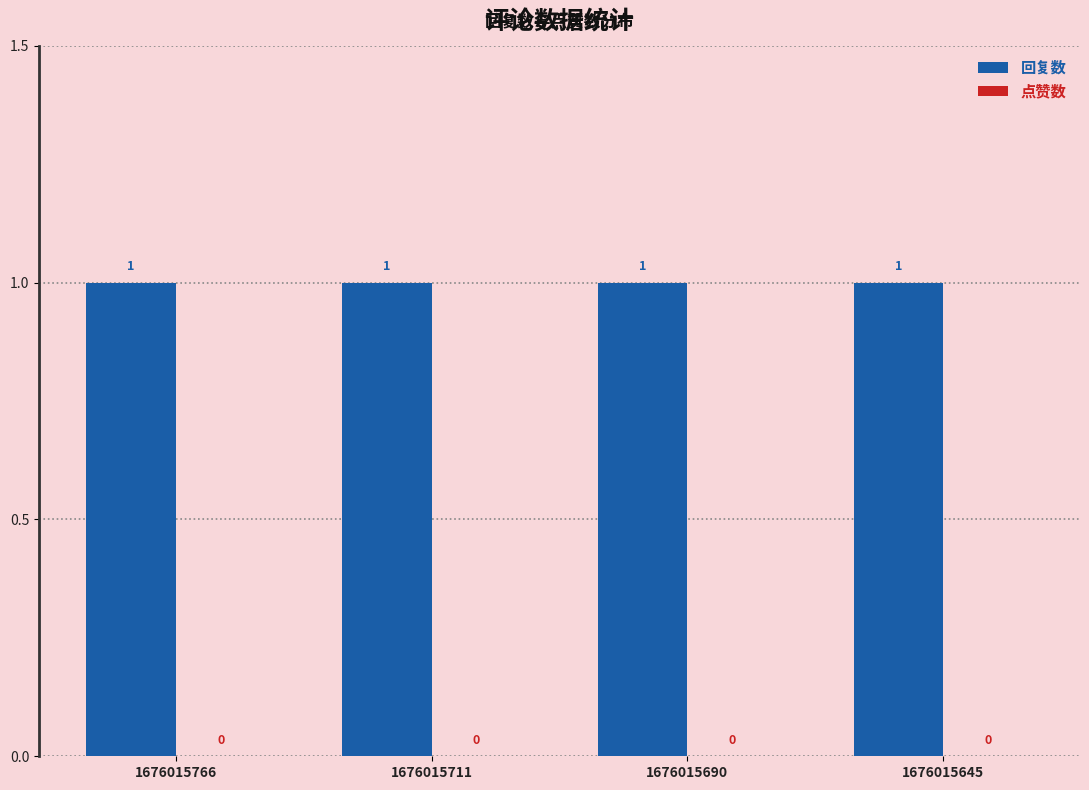

At which category does the chart reach its minimum across all series?

1676015766